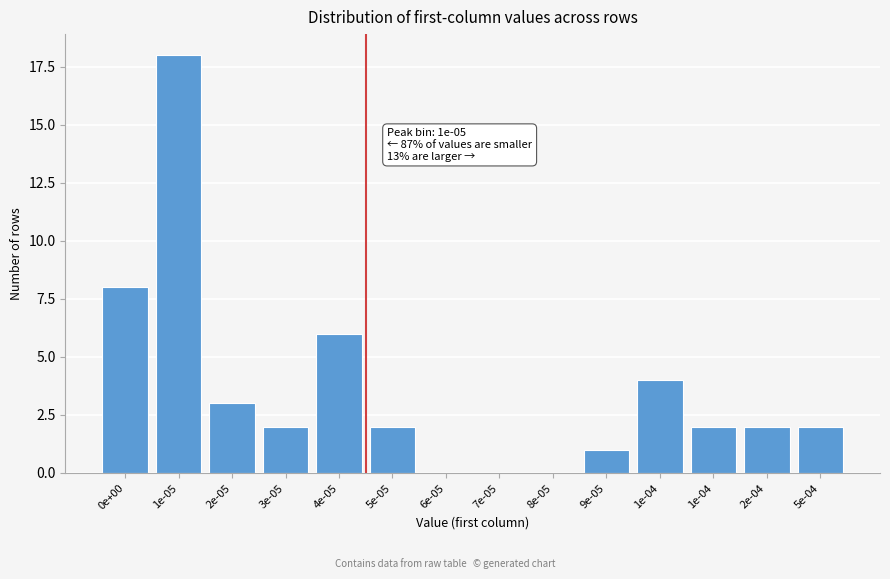

How many categories are shown in the chart?

14